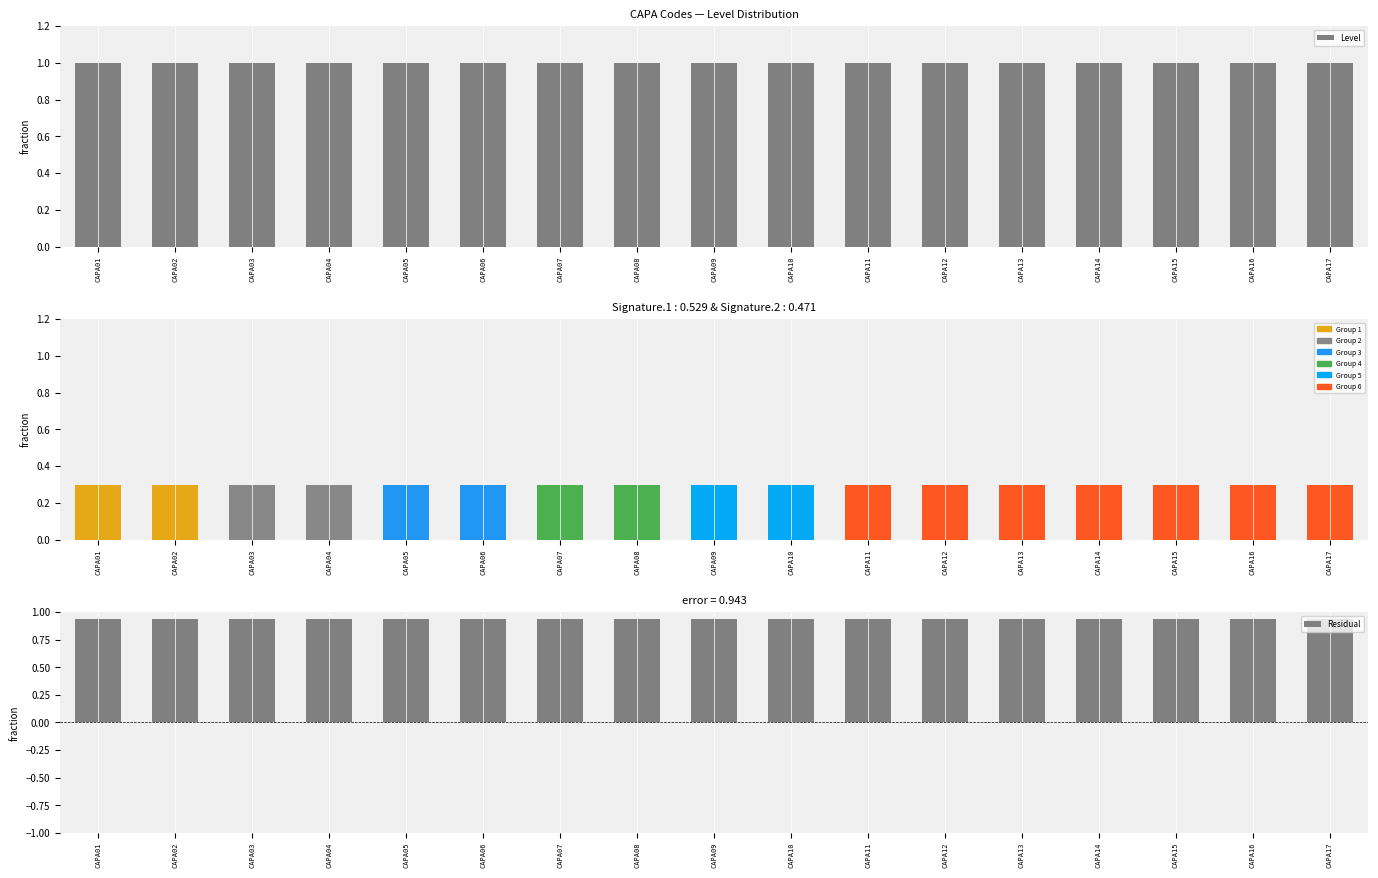

List the series in order of their overall mean, lowest first.

Residual, Level